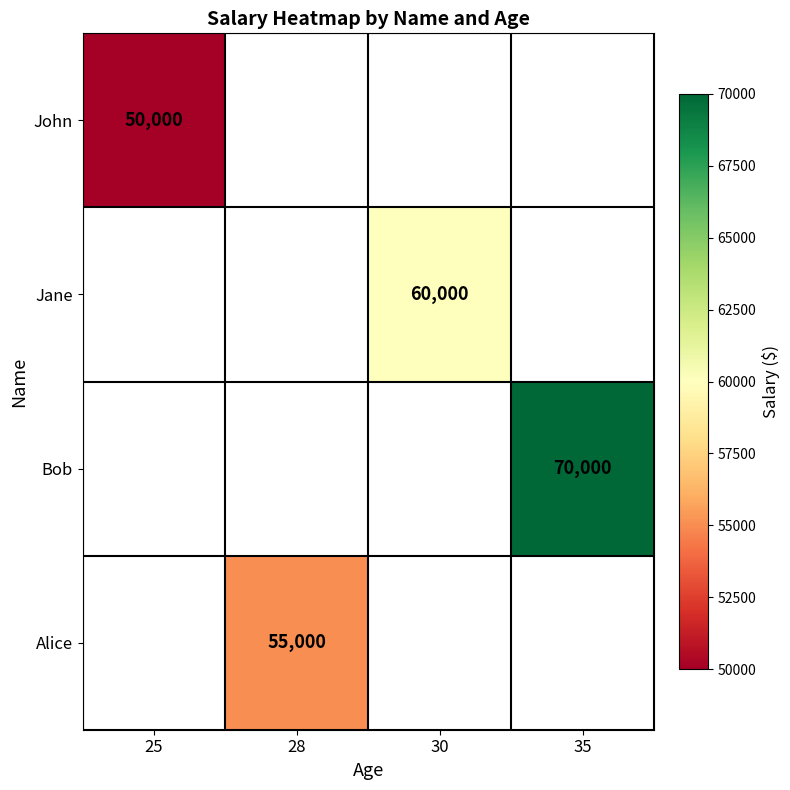

True or false: John has a value of 50000 at 25.

True